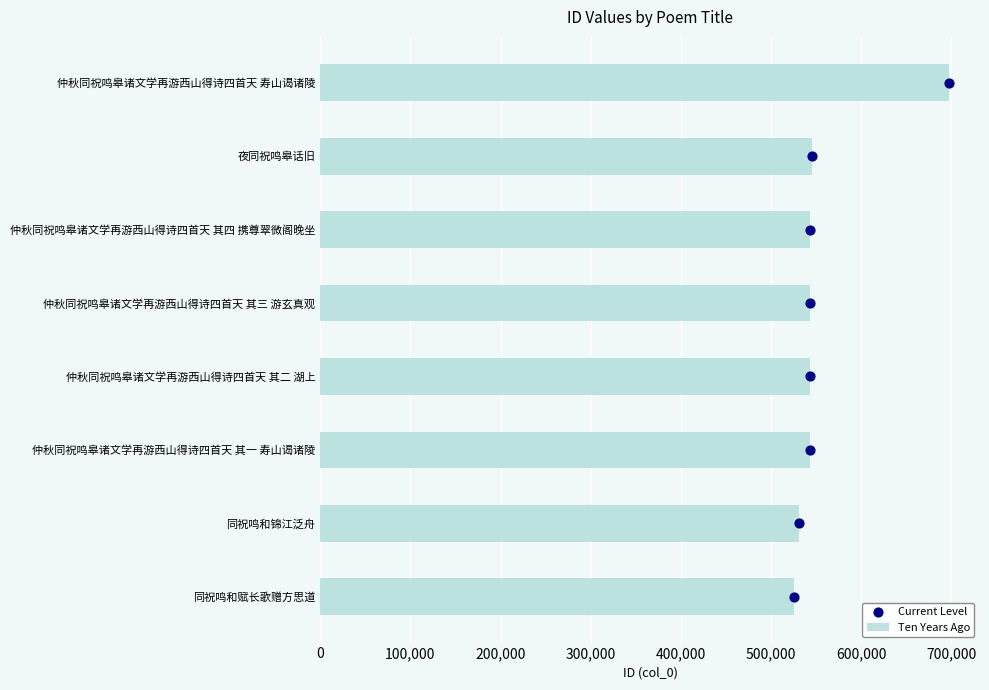

True or false: Ten Years Ago has a value of 1018750 at 仲秋同祝鸣皋诸文学再游西山得诗四首天 寿山谒诸陵.

False